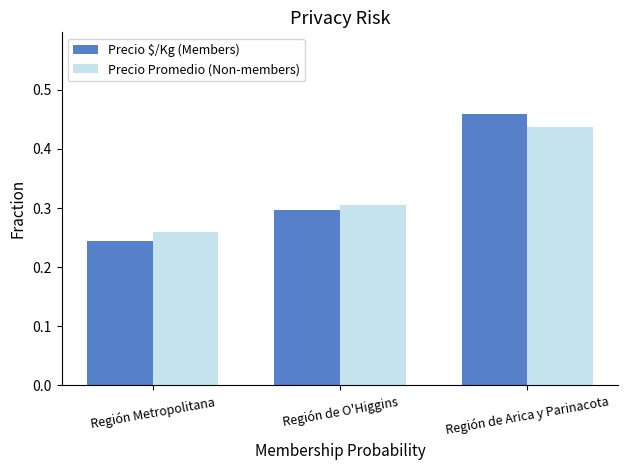

What is the total value across all series at Región de Arica y Parinacota?

0.9